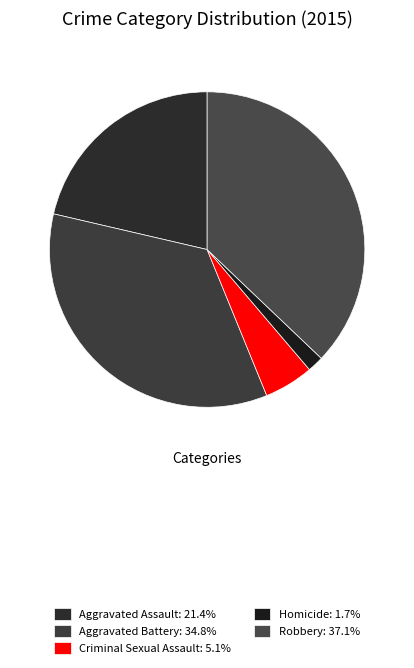

Does Criminal Sexual Assault represent more than half of the total?

No